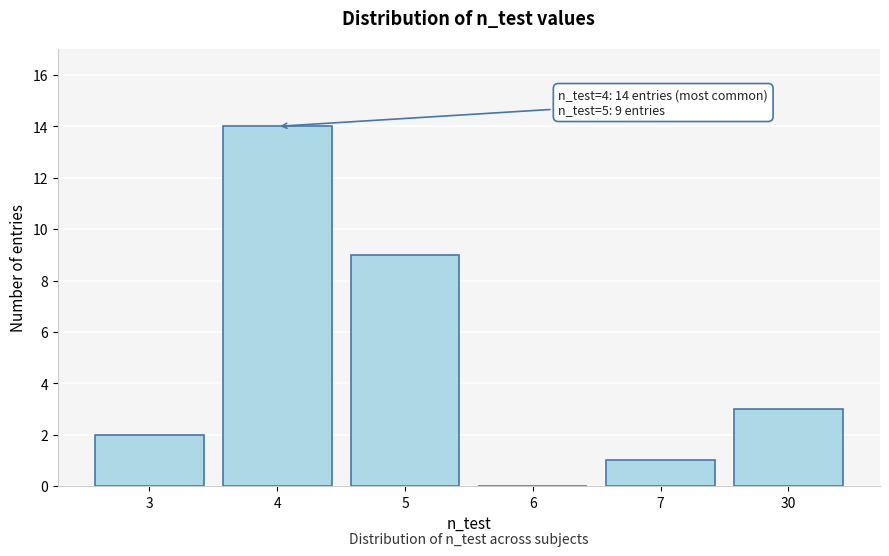

Reading right to left, extract all data points from this chart.

30=3	7=1	6=0	5=9	4=14	3=2